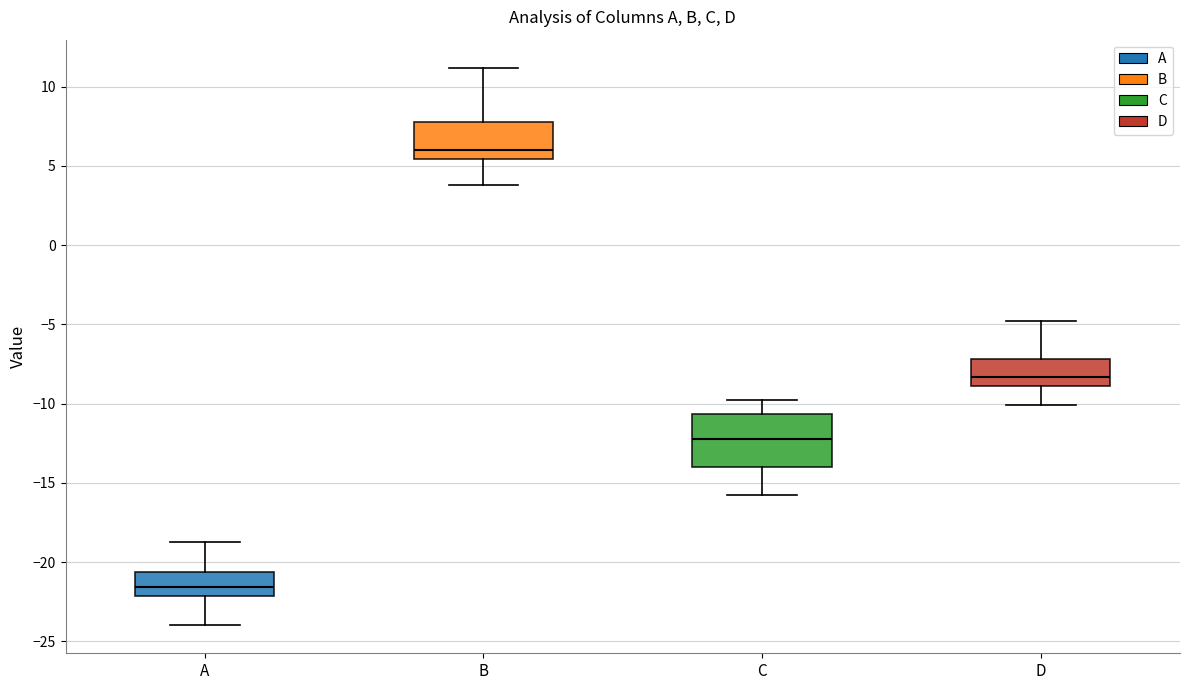

Where does the median line of the box for A sit on the y-axis? The values are not printed on the chart, so give them approximately, as read against the axis.

-21.5